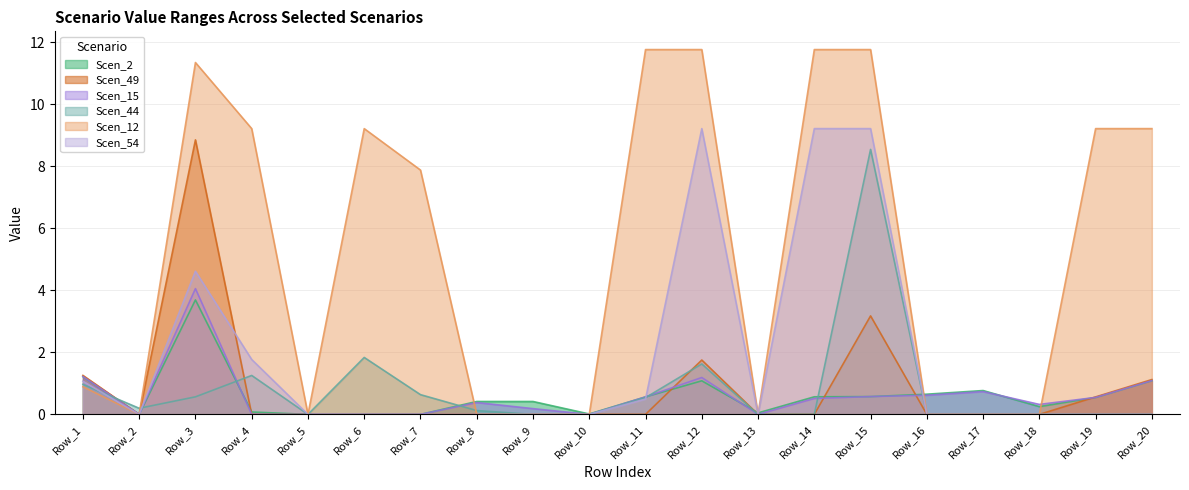

The Scen_2 series shows 0.0 at Row_6. True or false?

True